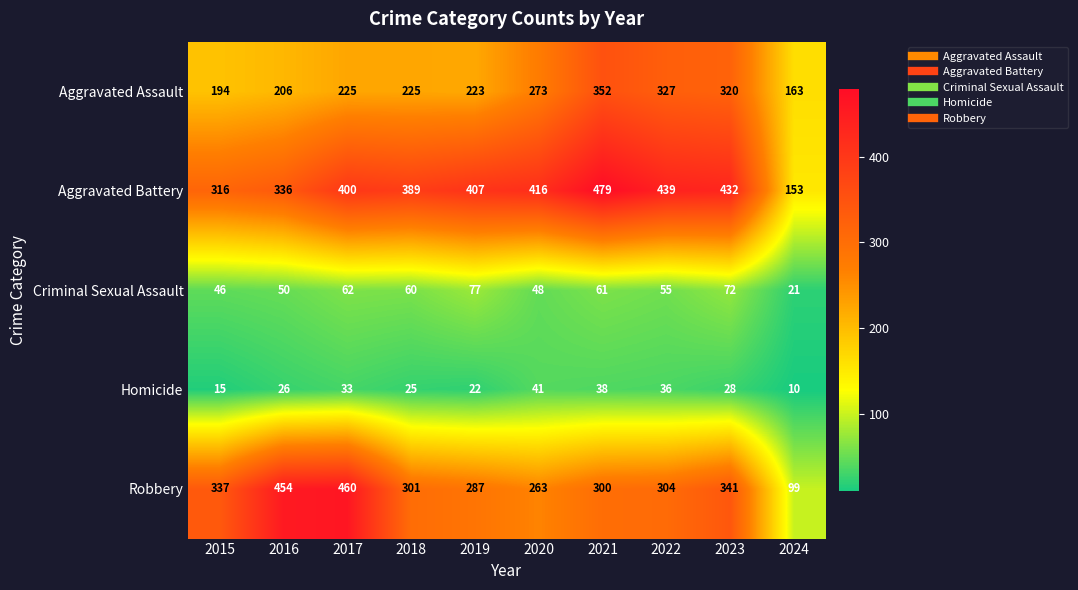

At which category is the sum across all series the highest?

2021